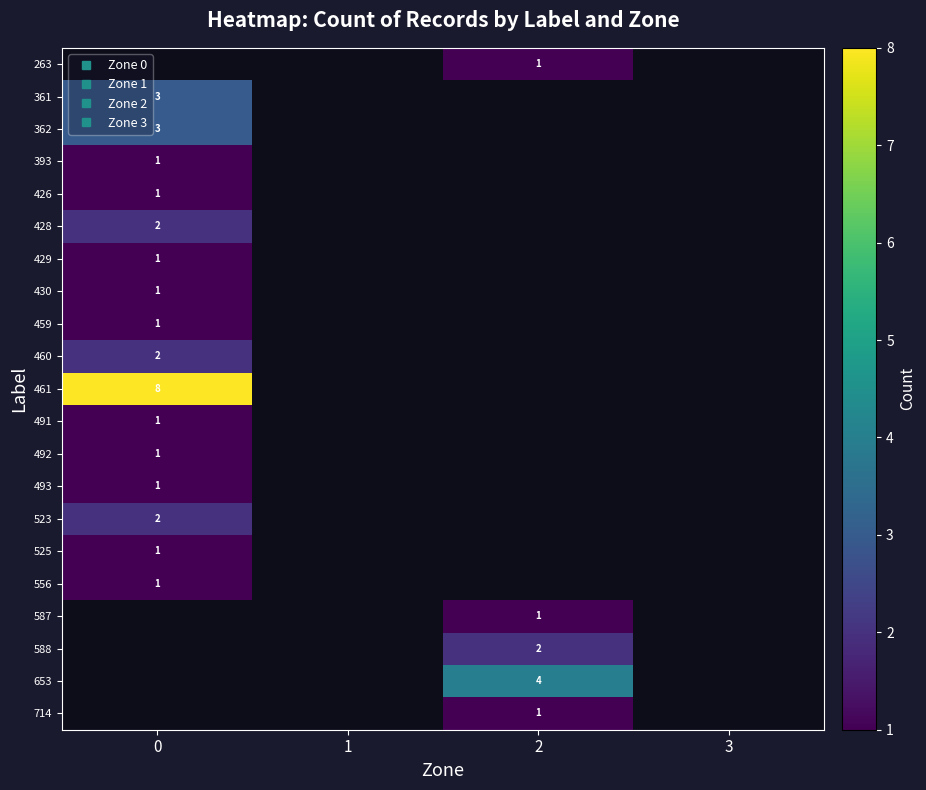

The value of 653 at 2 is 4.0. True or false?

True